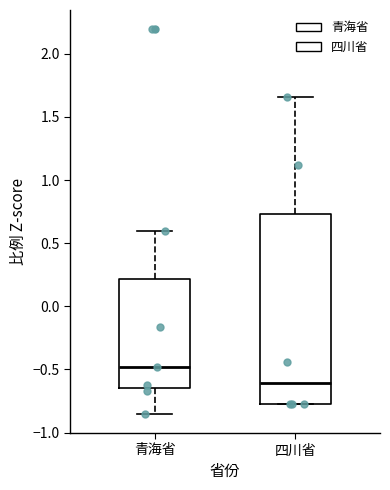

Which box has the highest median line?

青海省